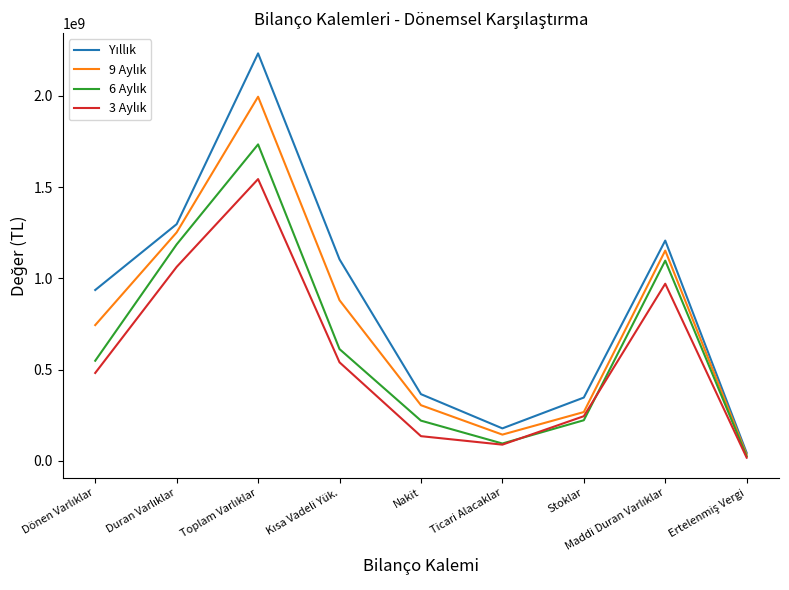

What is the total value across all series at Nakit?

1025015621